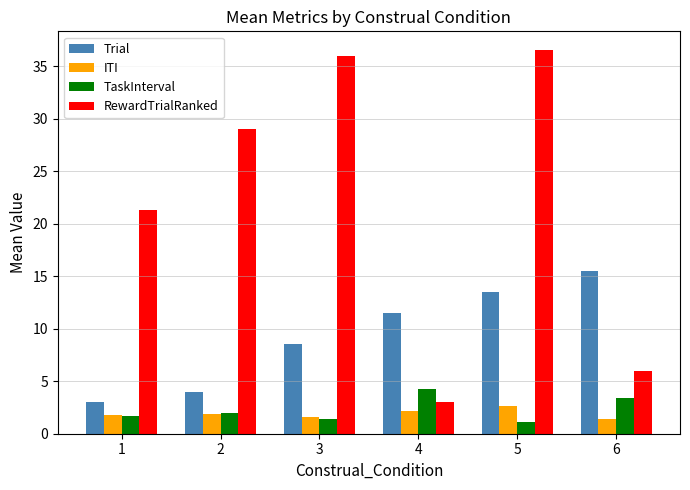

What is the total value across all series at 1?

27.8